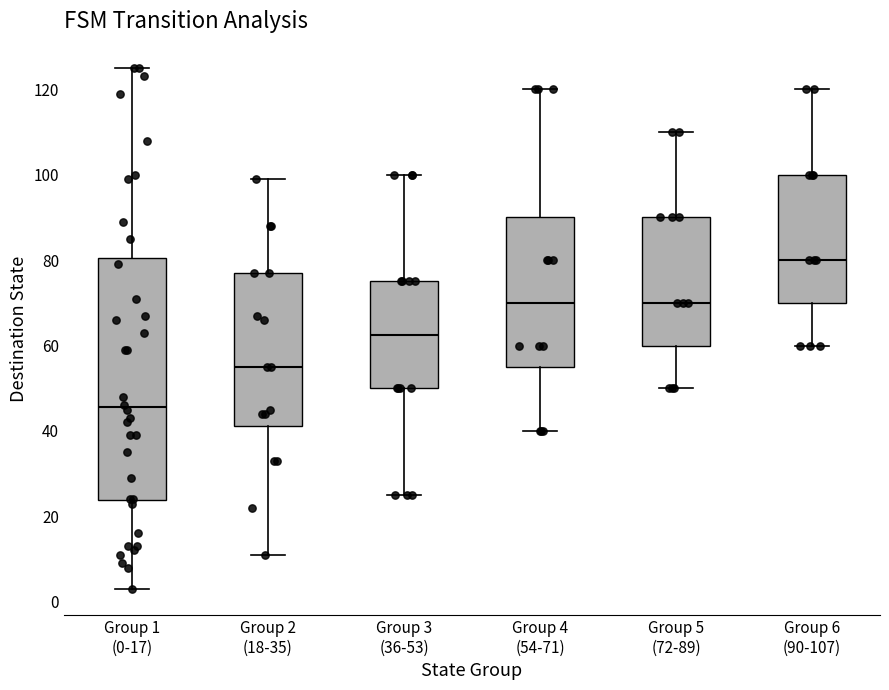

Where is the upper edge of the box for Group 3 (36-53) on the y-axis? The values are not printed on the chart, so give them approximately, as read against the axis.

76